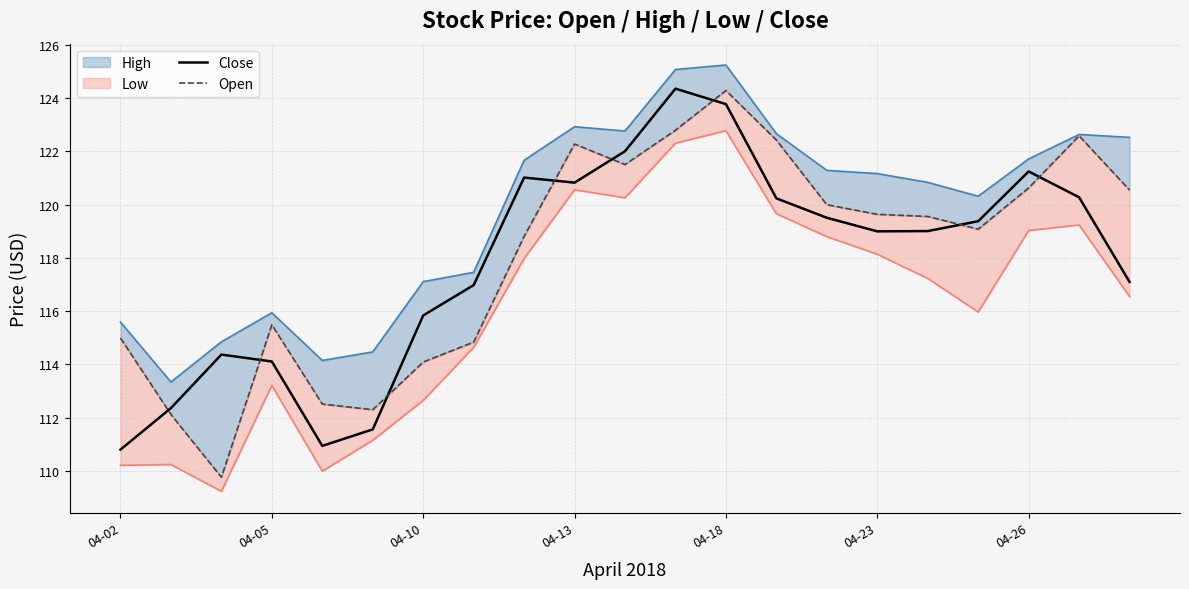

The Close series shows 182.5 at 04-02. True or false?

False